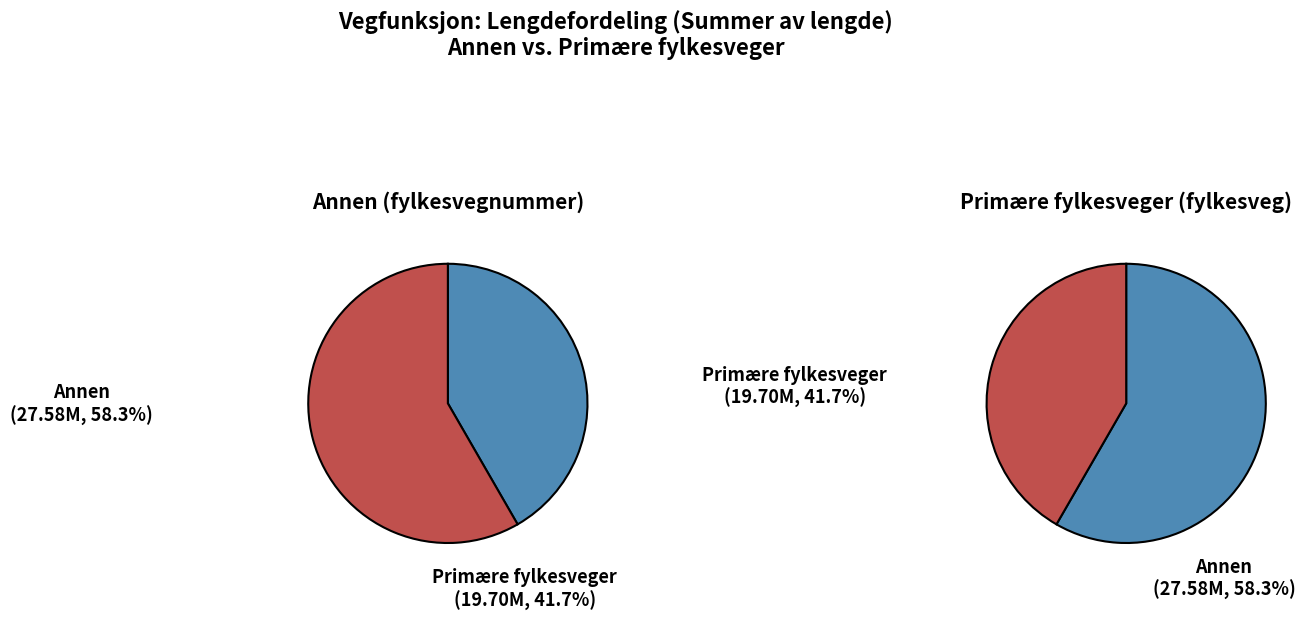

The Annen slice represents 50% of the pie. True or false?

False